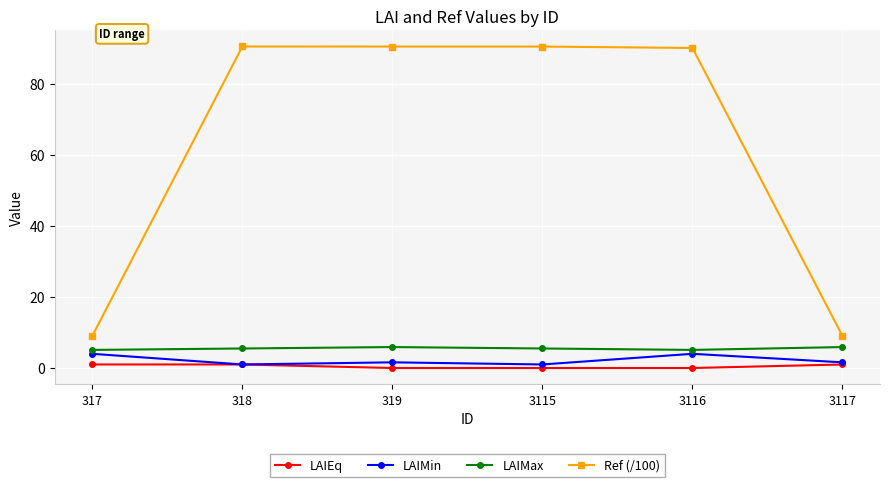

What is the spread (max minus min) of values at 3117?

8.0